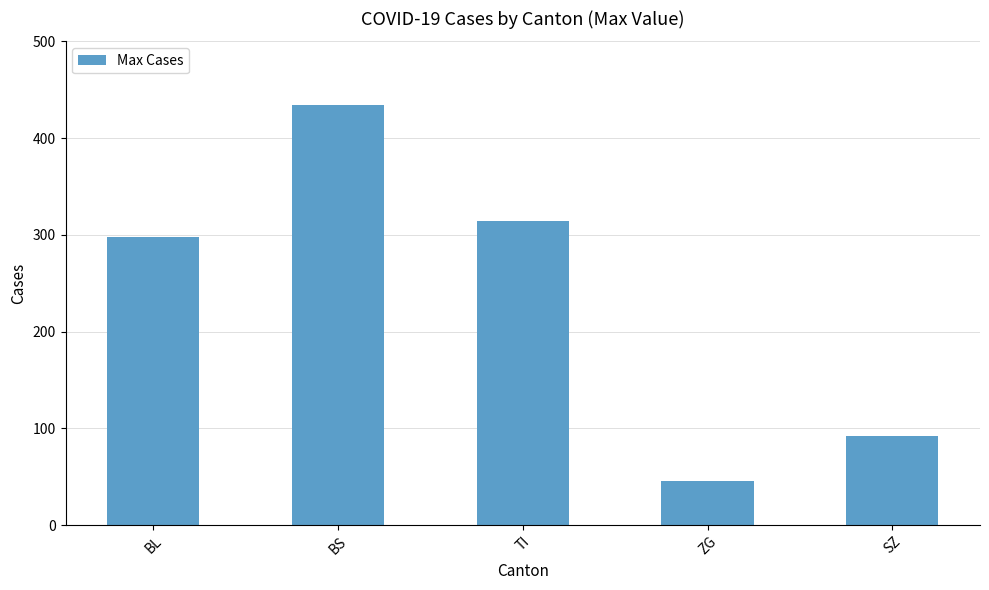

Approximately how many times larger is the value at TI compared to SZ?

3.4